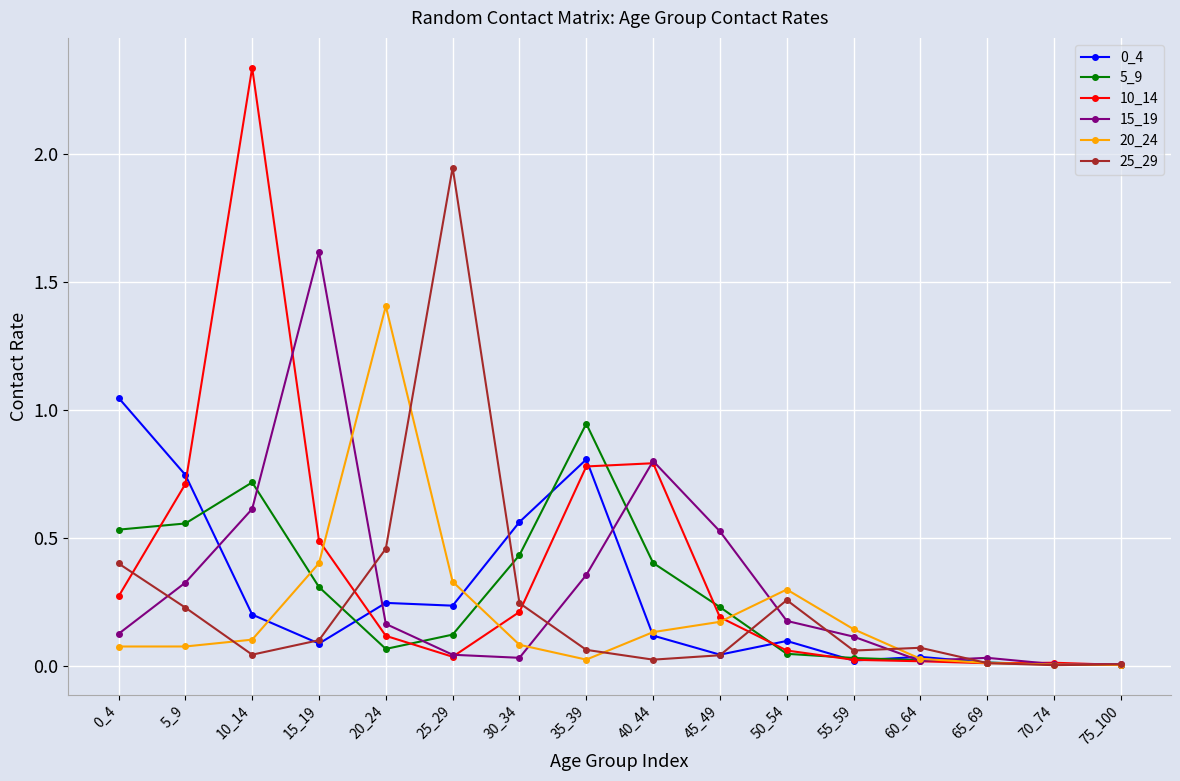

Between 30_34 and 40_44, which series saw the biggest shift?

15_19